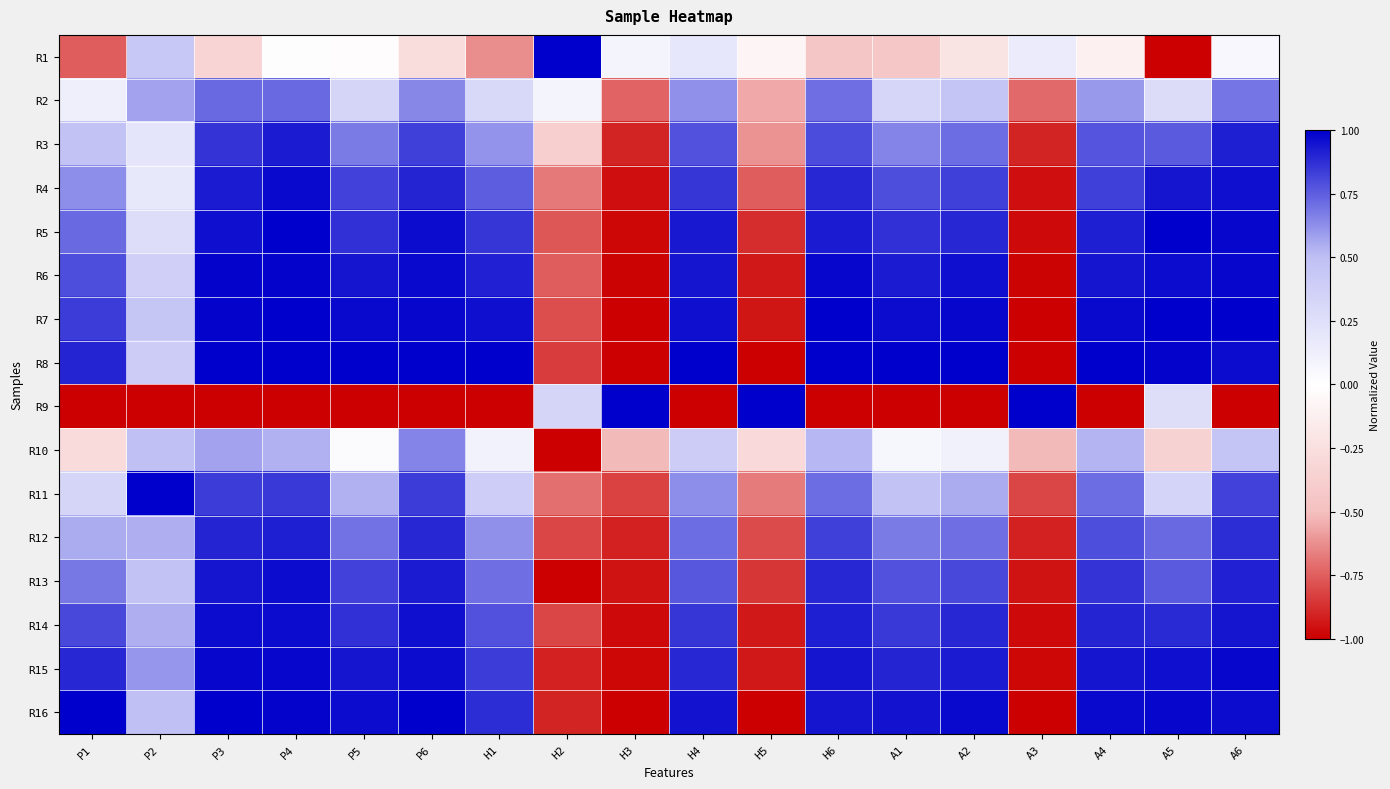

At which category is the sum across all series the highest?

P4